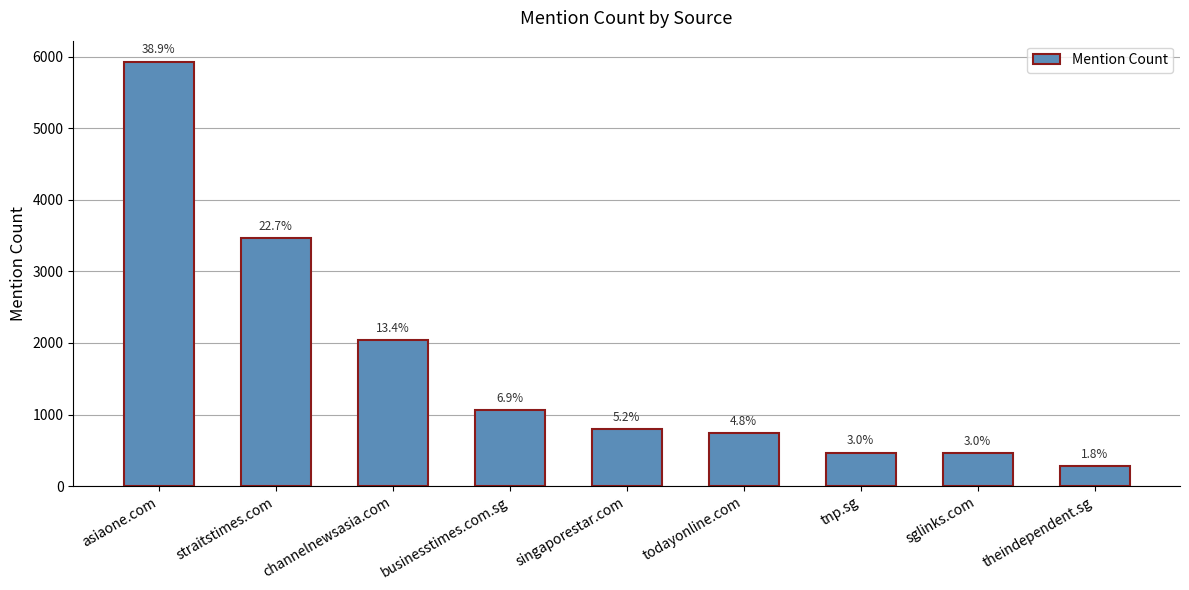

List the labels in order of value, smallest first.

theindependent.sg, sglinks.com, tnp.sg, todayonline.com, singaporestar.com, businesstimes.com.sg, channelnewsasia.com, straitstimes.com, asiaone.com